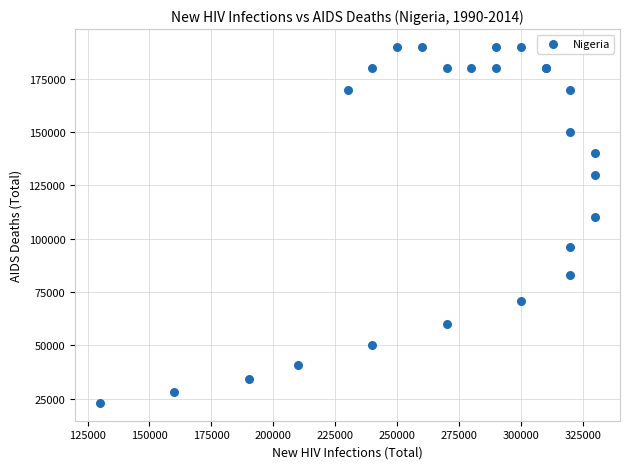

What Y value in the scatter plot is closest to 106500?

110000